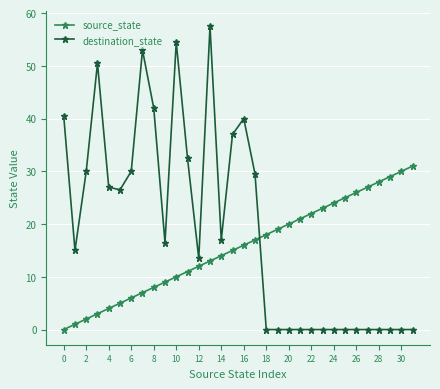

Is this an area chart (filled region under the line)?

No